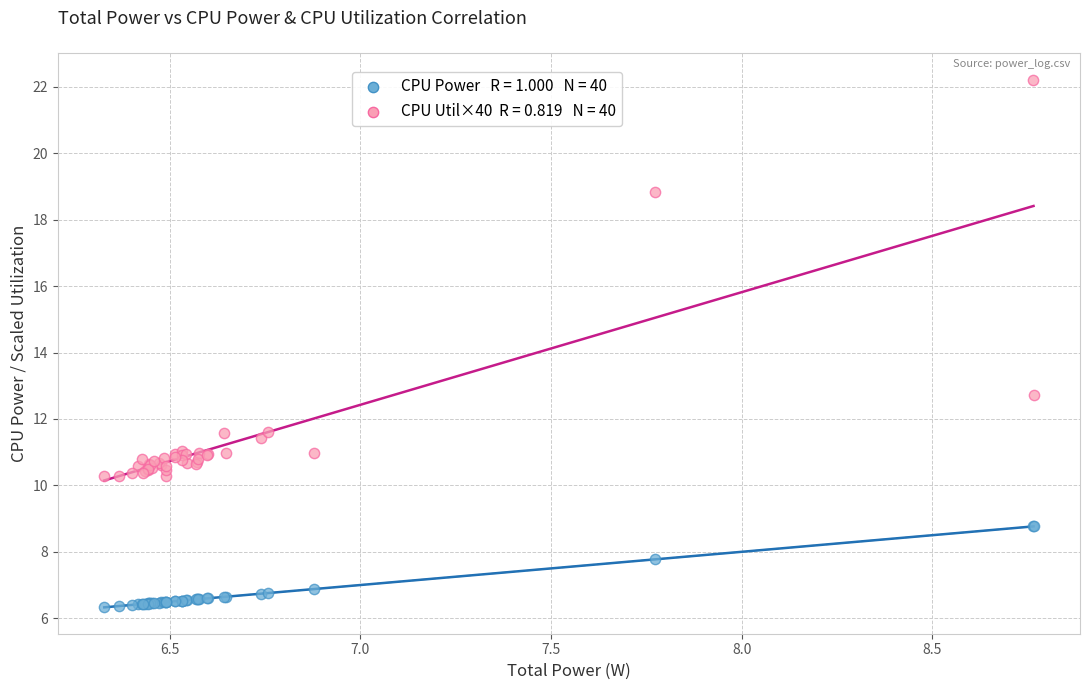

Across all series, what Y value is closest to 14?

12.7